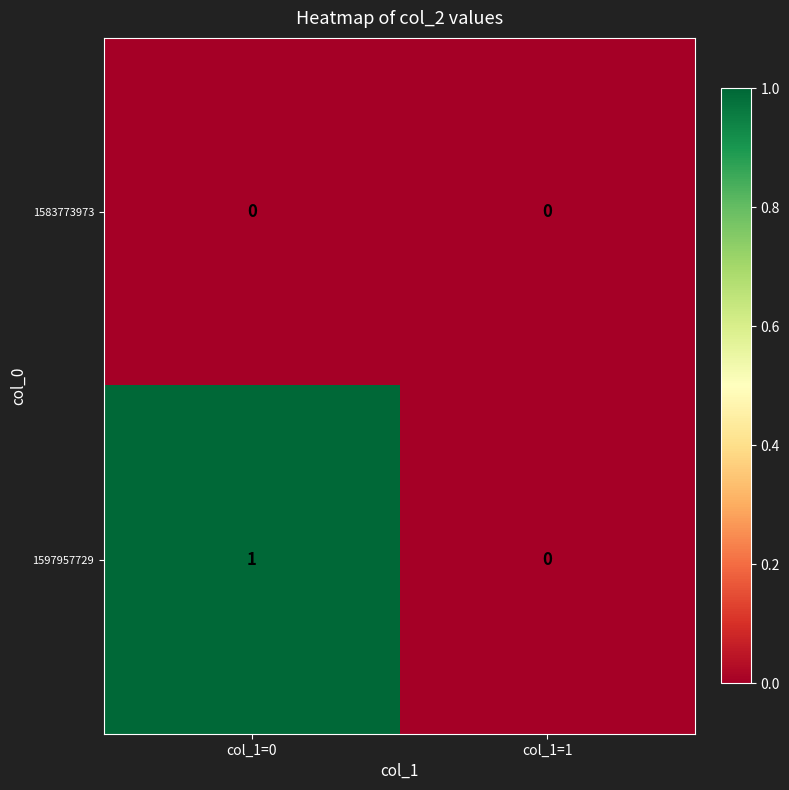

Which category has the highest value across all series?

col_1=0